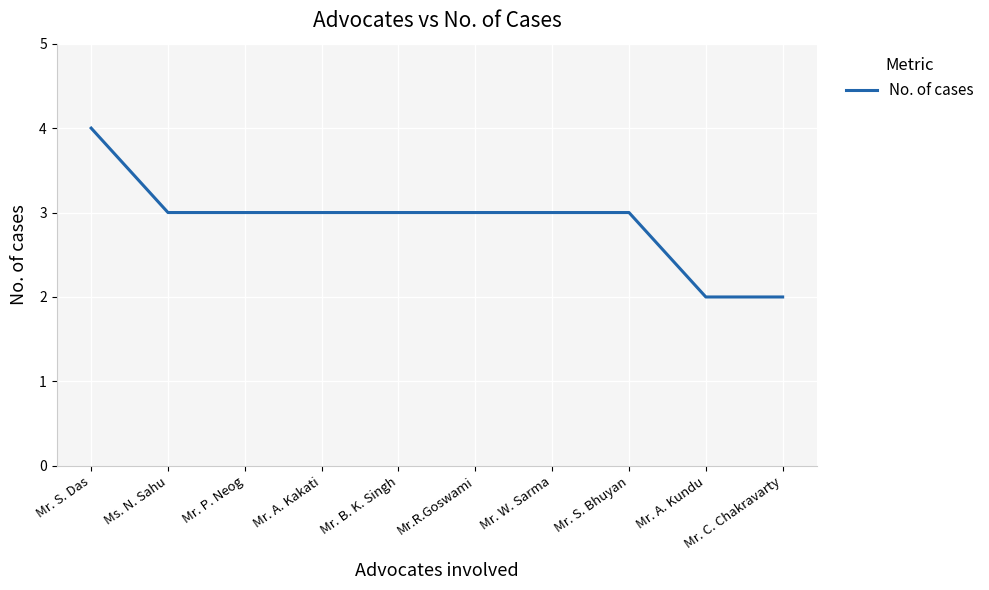

Count the values in the range 3 to 4.

8